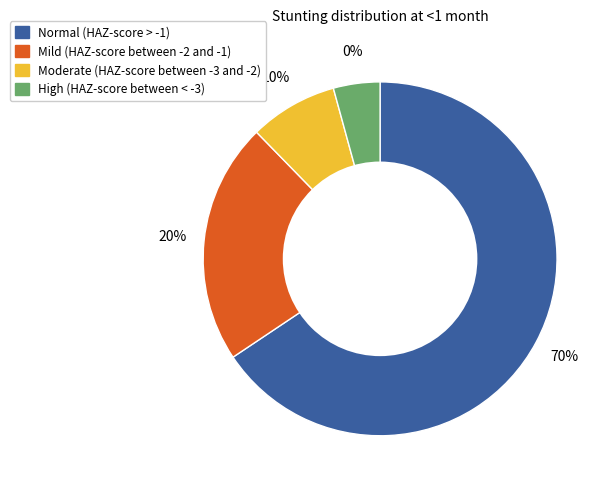

What is the change in value from Mild (HAZ-score between -2 and -1) to Moderate (HAZ-score between -3 and -2)?

-0.1